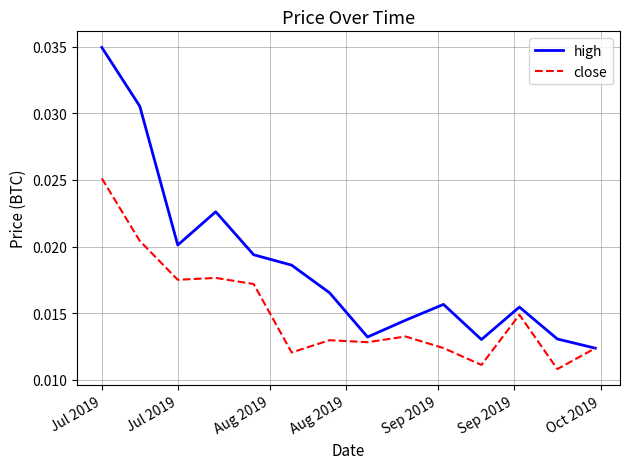

Rank the series by their maximum value, from lowest to highest.

close, high